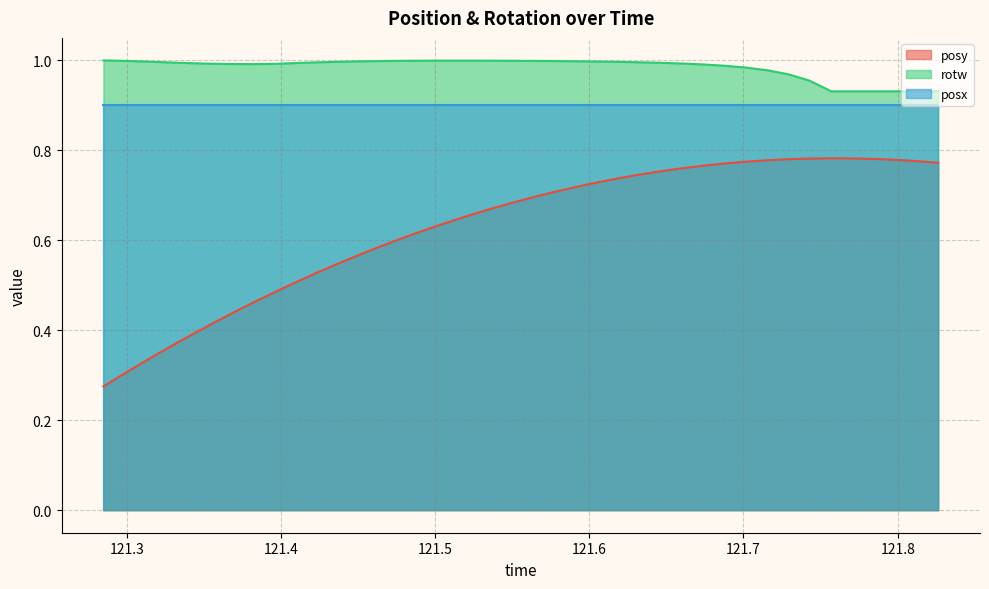

List the series in order of their peak value, highest first.

rotw, posx, posy